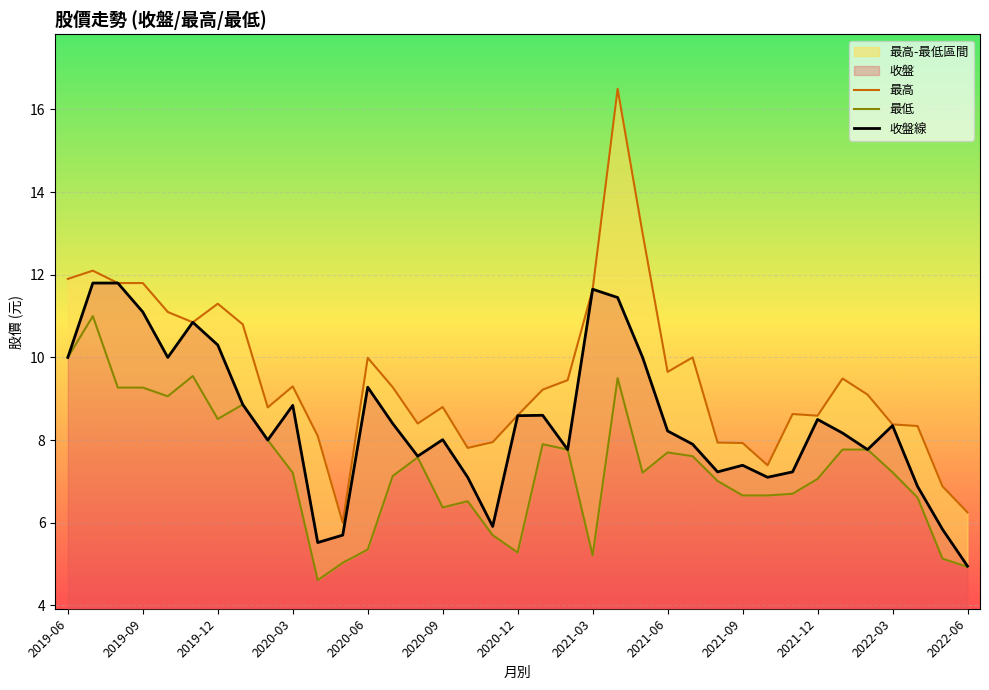

How many interior local valleys does the 最高 series have?

8